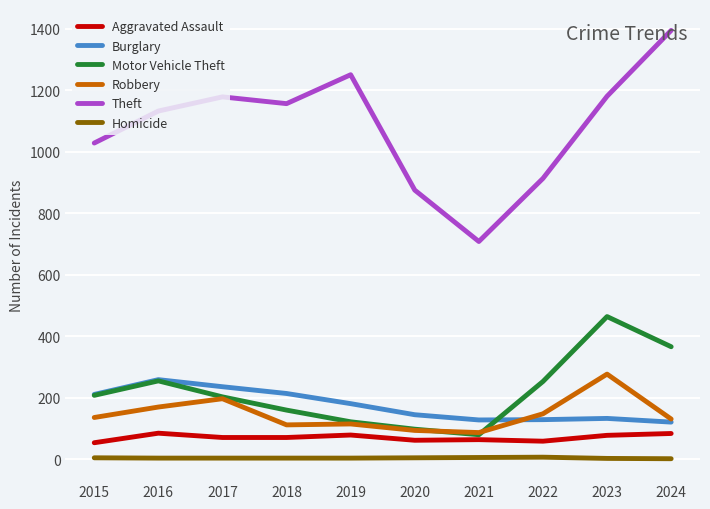

The value of Aggravated Assault at 2020 is 62. True or false?

True